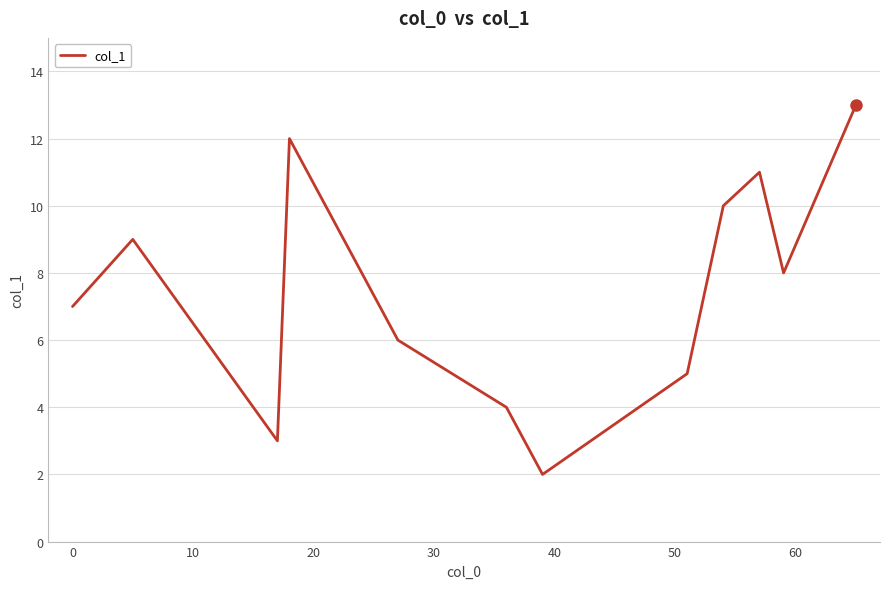

What is the difference between the maximum and minimum values?

11